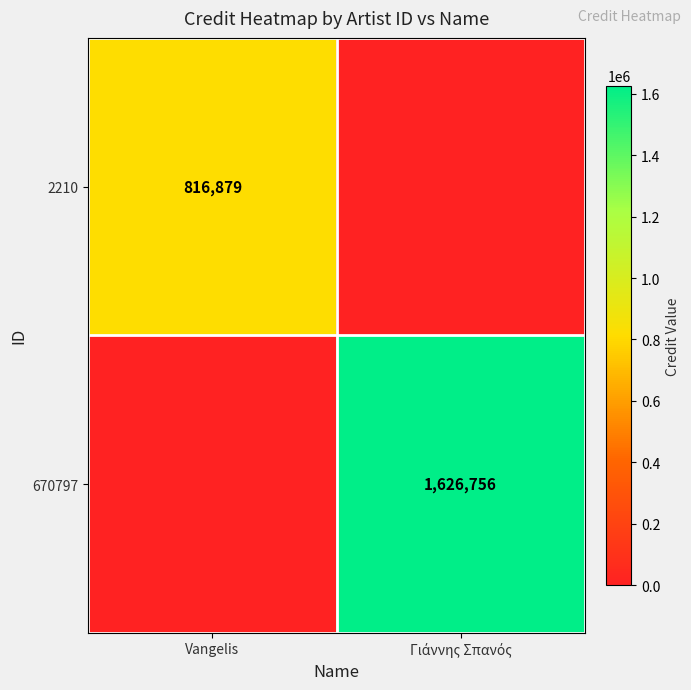

At which label is 2210 closest to 408439?

Γιάννης Σπανός